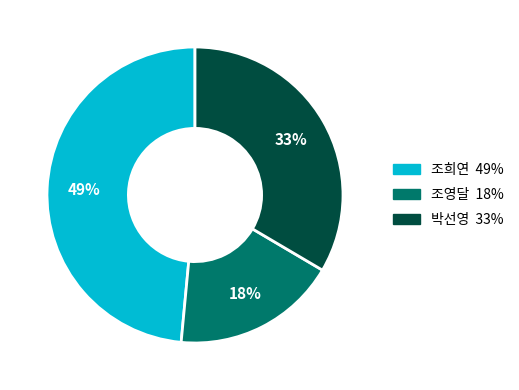

Is there a majority slice in this chart?

No